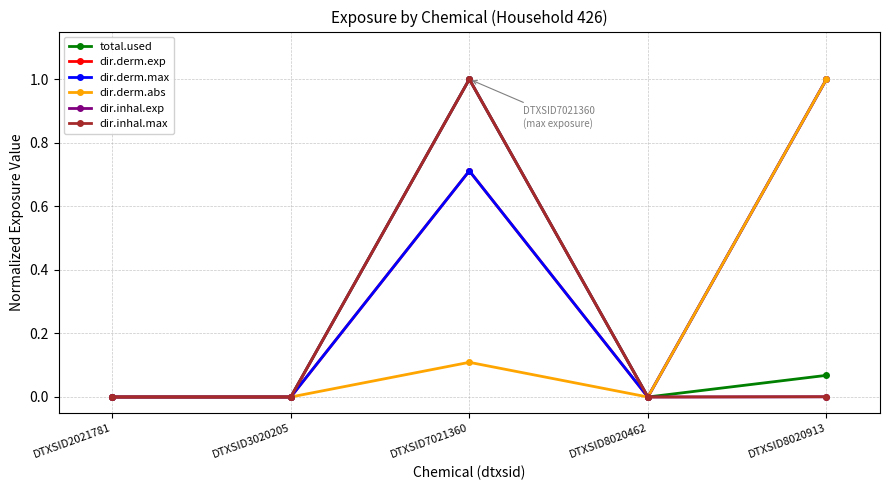

True or false: total.used and dir.inhal.exp cross at least once.

False